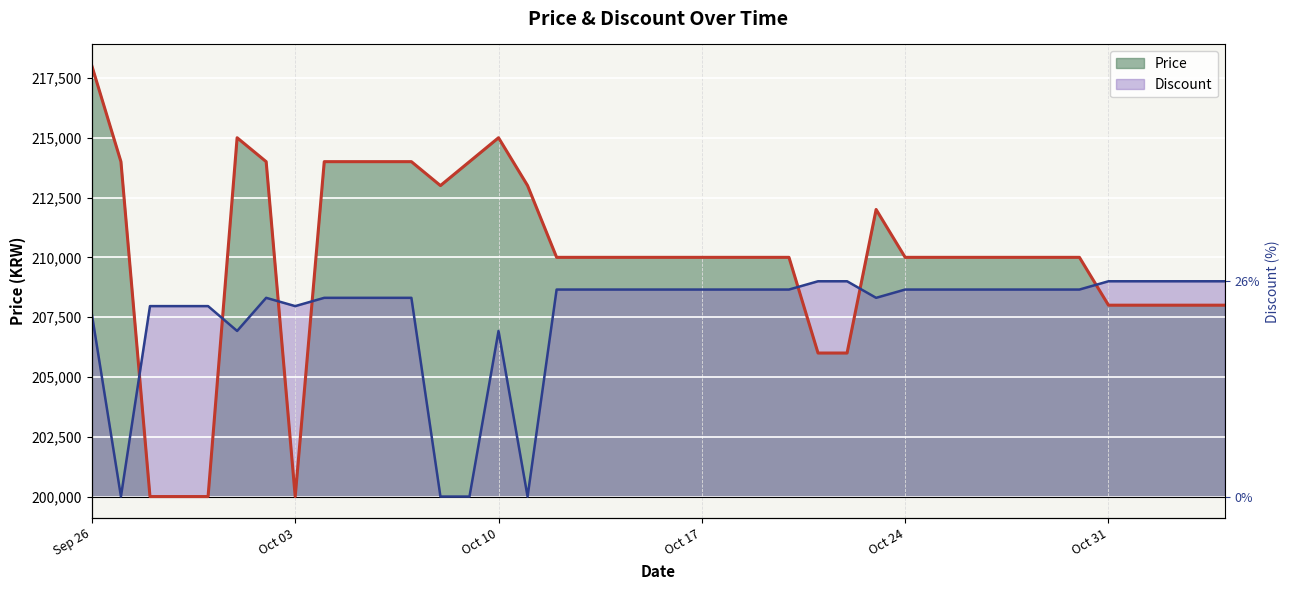

What is the average value of the Price (line) series?

209900.0